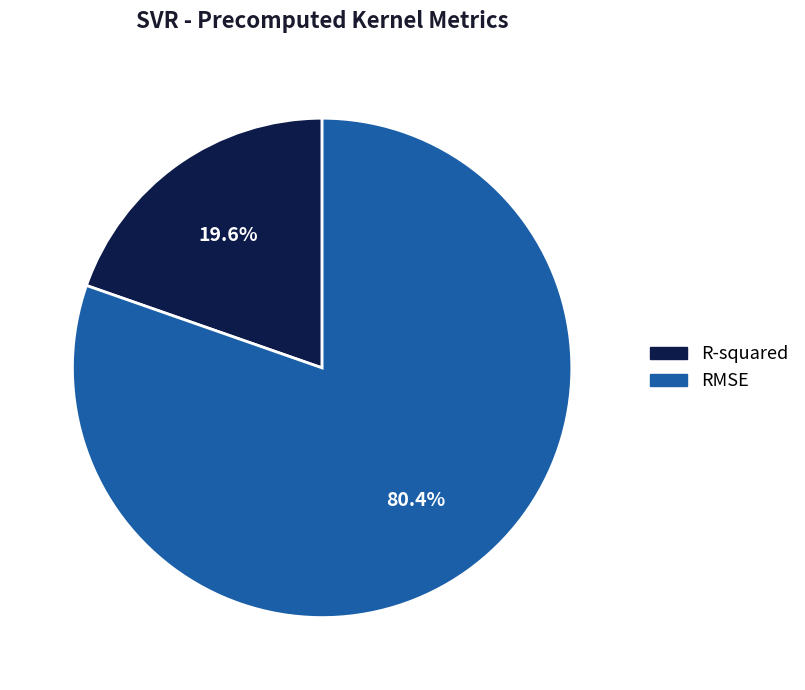

Do R-squared and RMSE together represent more than half of the pie?

Yes